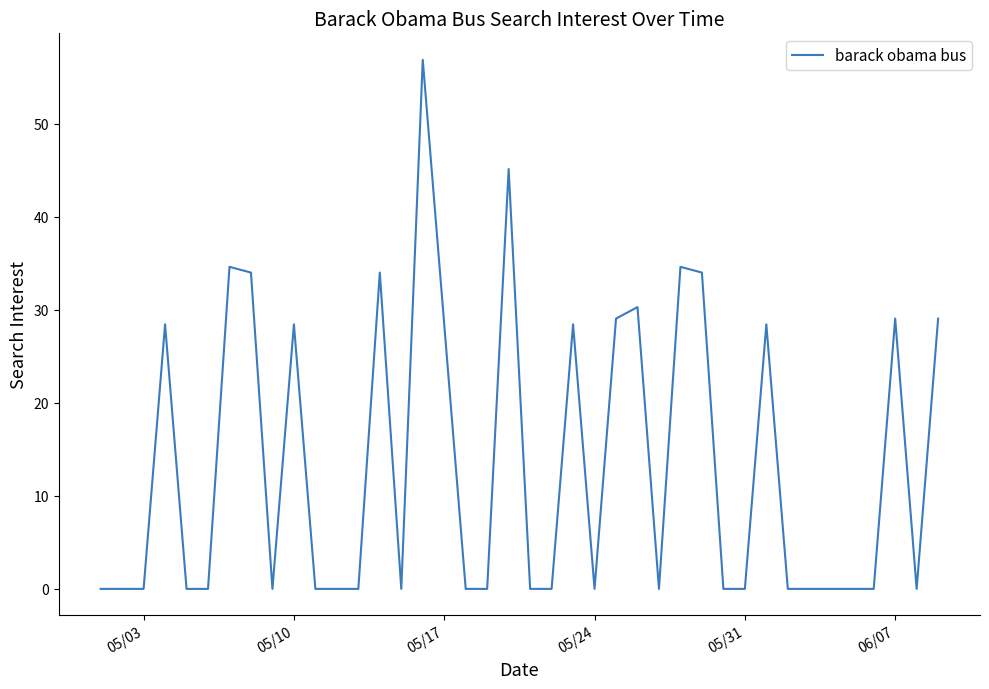

What is the maximum value shown in the chart?

56.9